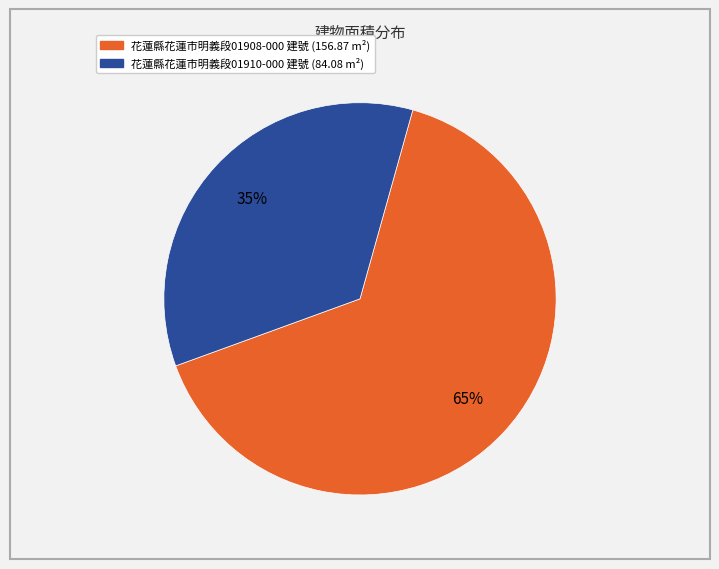

How many segments does this pie chart have?

2